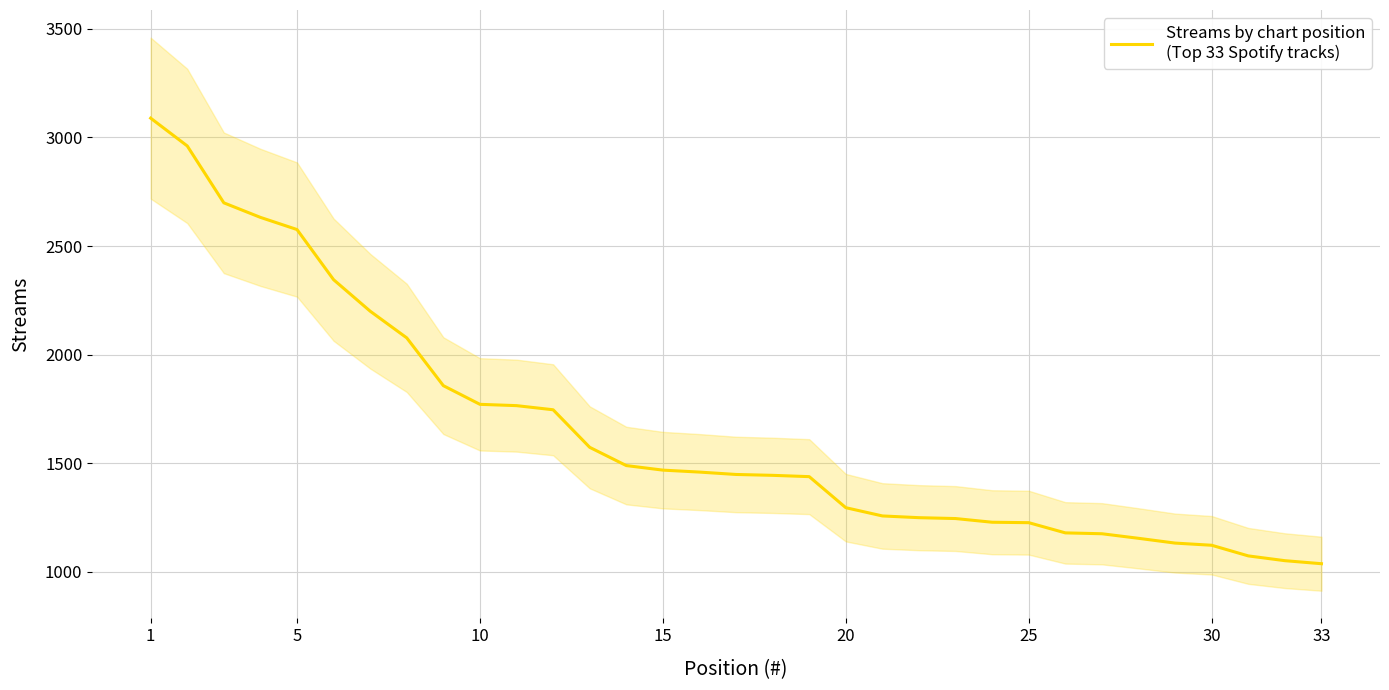

What is the value of the 33rd point from the left?

1037